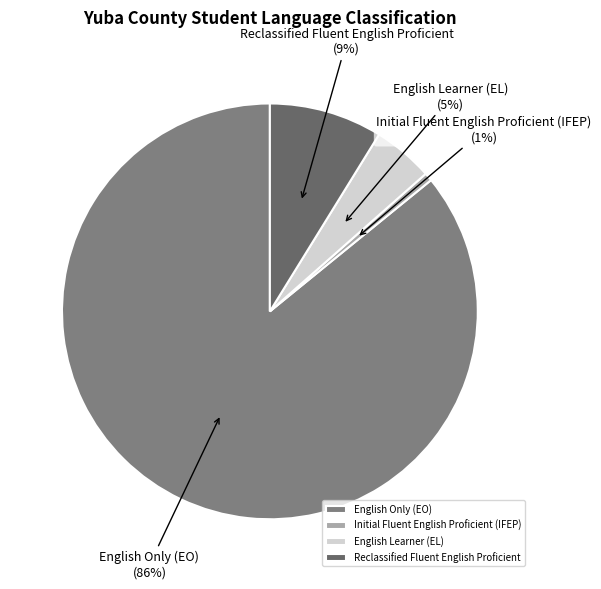

Count the number of slices in the pie.

4